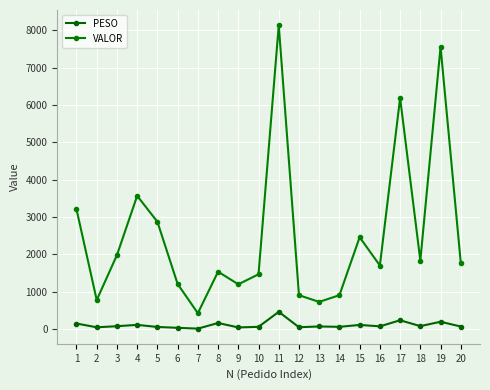

At how many categories does at least one series exceed 7714?

1